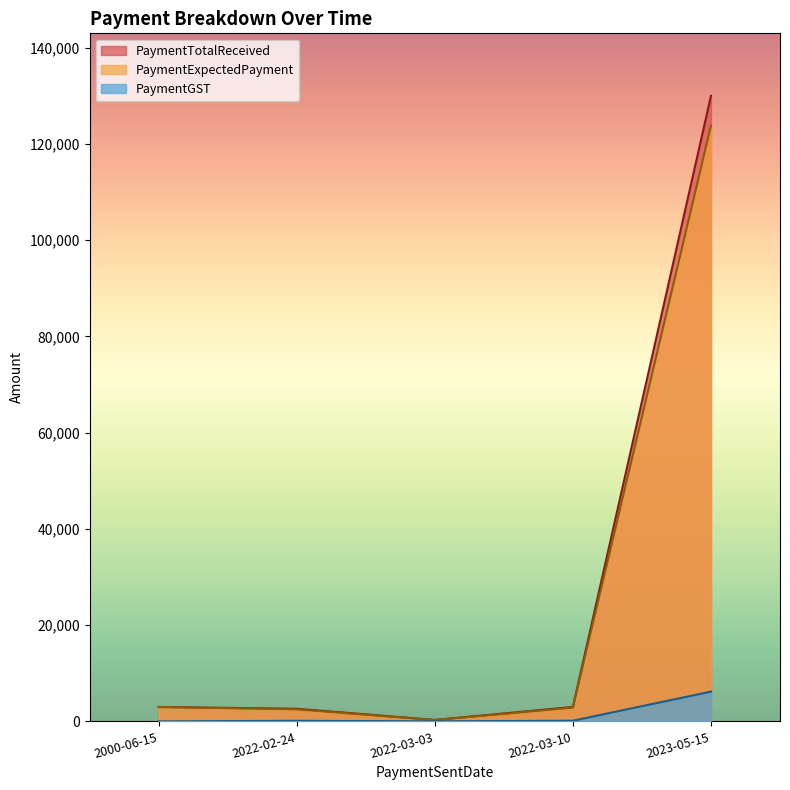

Rank the series at 2000-06-15 from lowest to highest value.

PaymentGST, PaymentExpectedPayment, PaymentTotalReceived